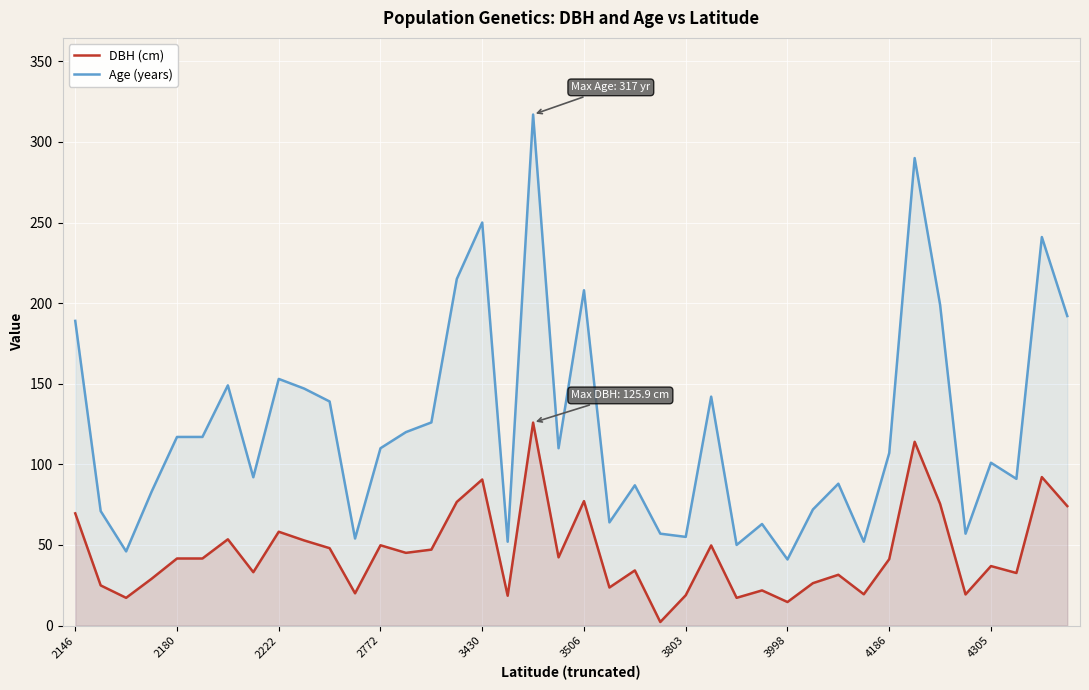

Which series has the widest spread of values?

Age (years)